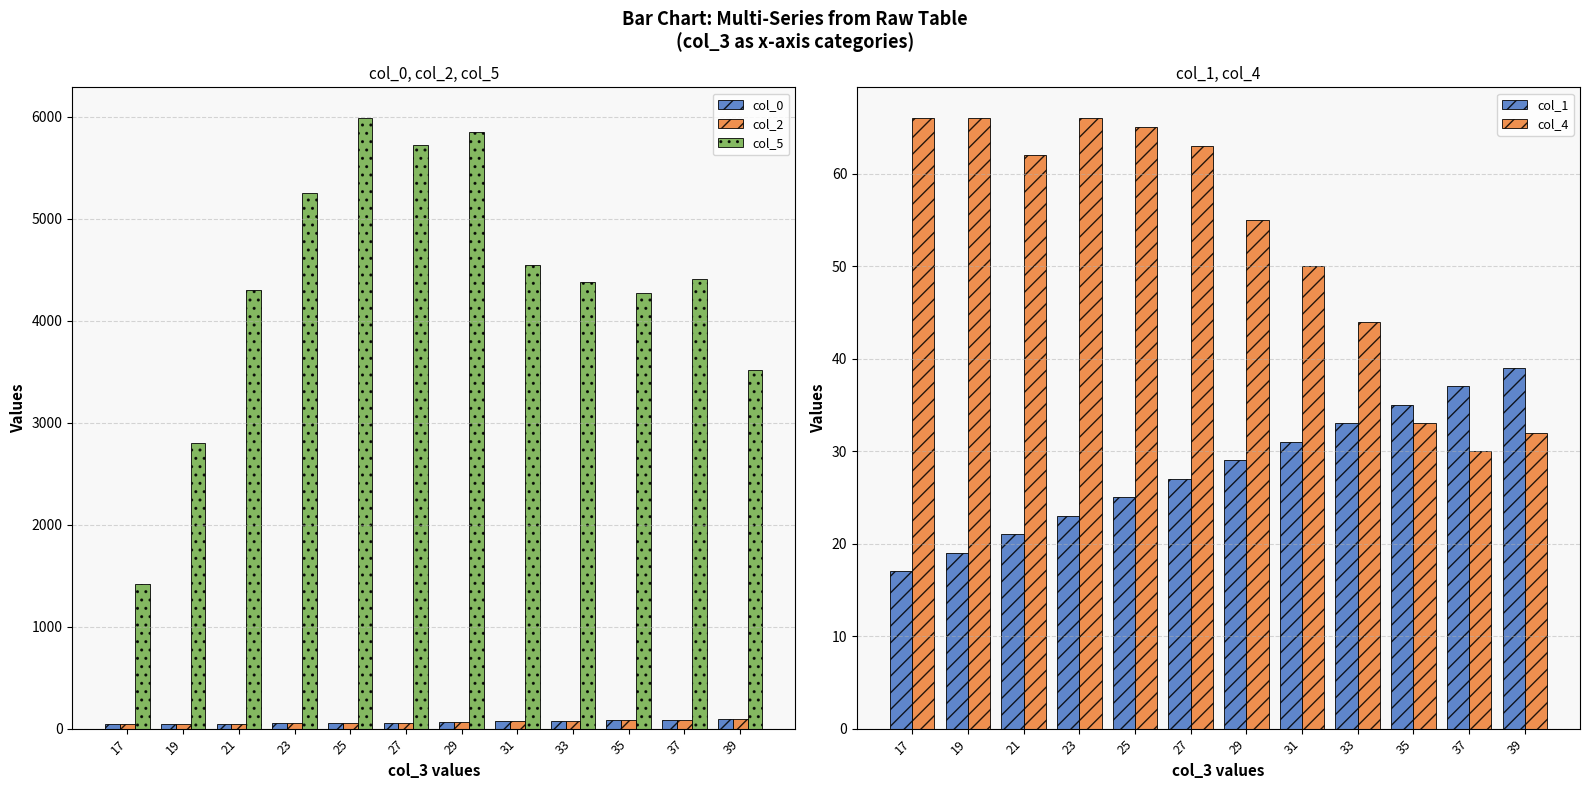

How many series are shown in this chart?

5